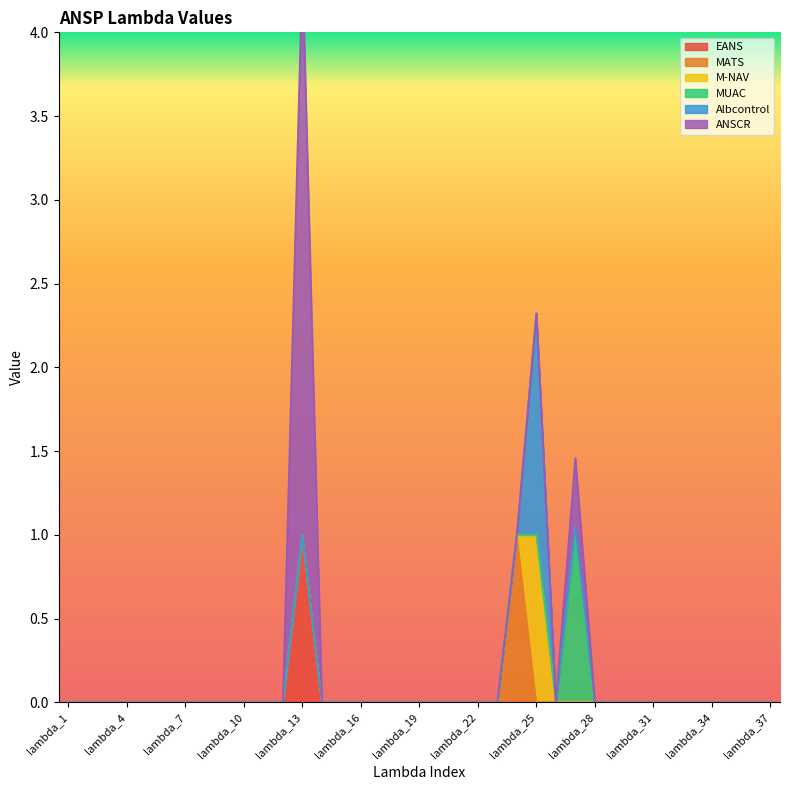

In MATS, how many points are higher than both neighbors (excluding endpoints)?

1